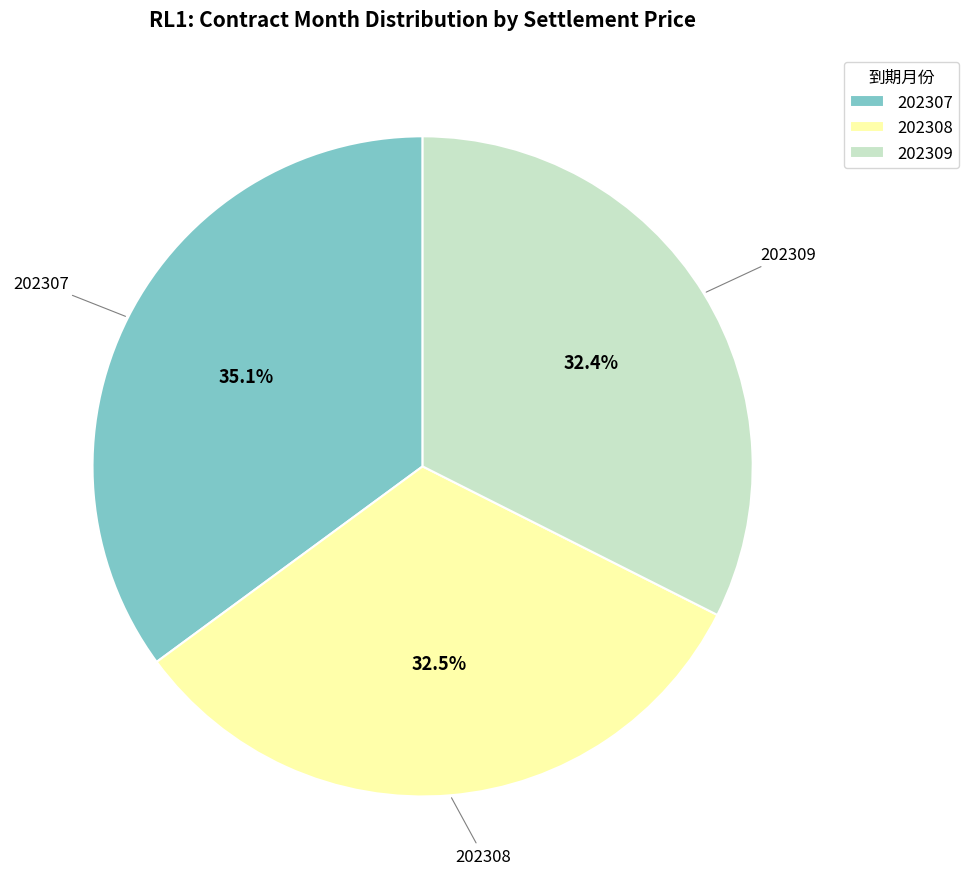

What portion of the pie excludes 202309?

67.6%